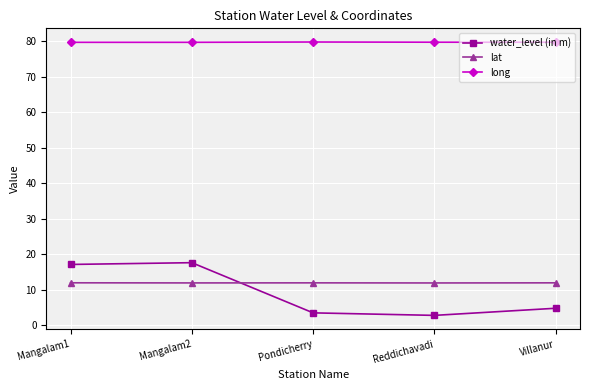

Is it true that lat equals 11.9 at Mangalam1?

True